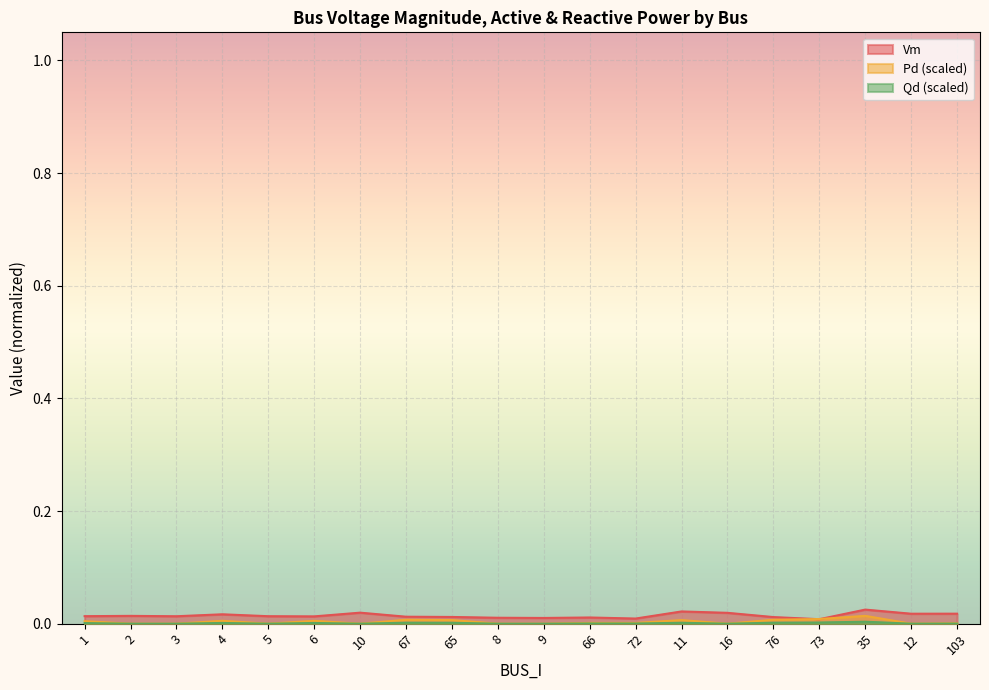

True or false: Vm has a value of 0.0 at 66.

False